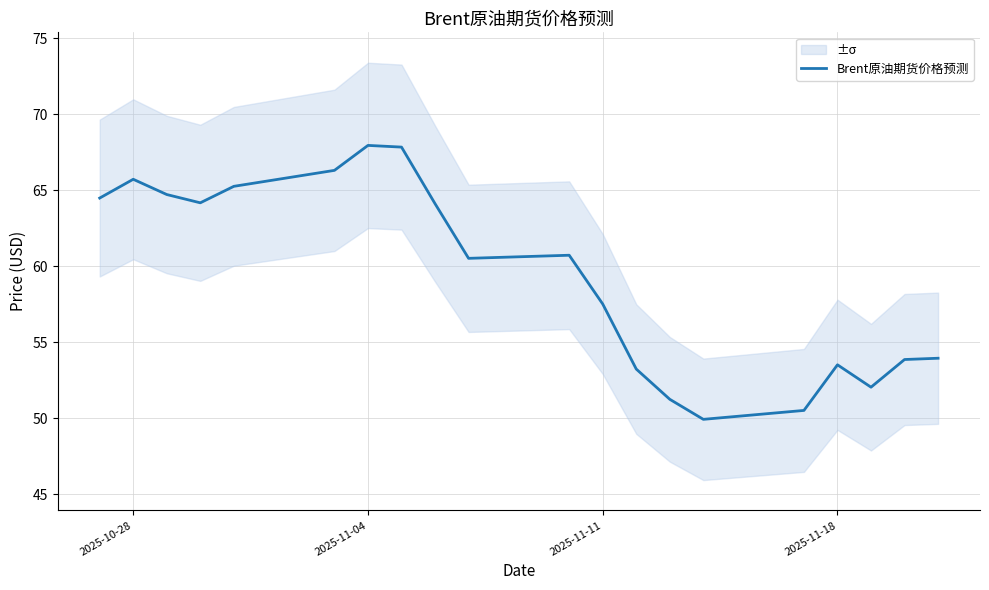

At which label is Brent原油期货价格预测 closest to 58?

2025-11-11